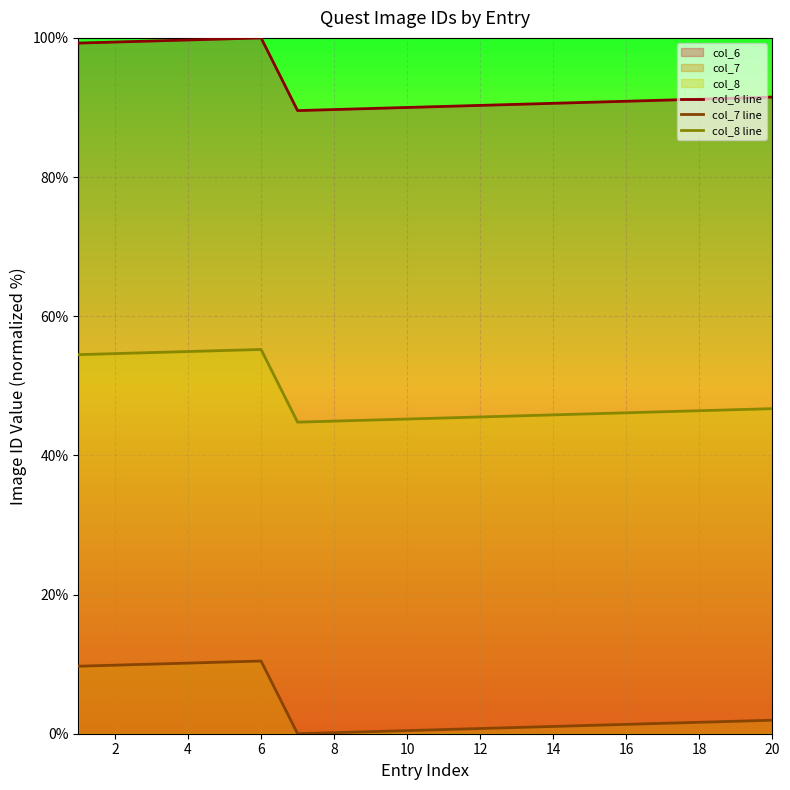

True or false: col_6 line and col_7 line intersect in this chart.

False